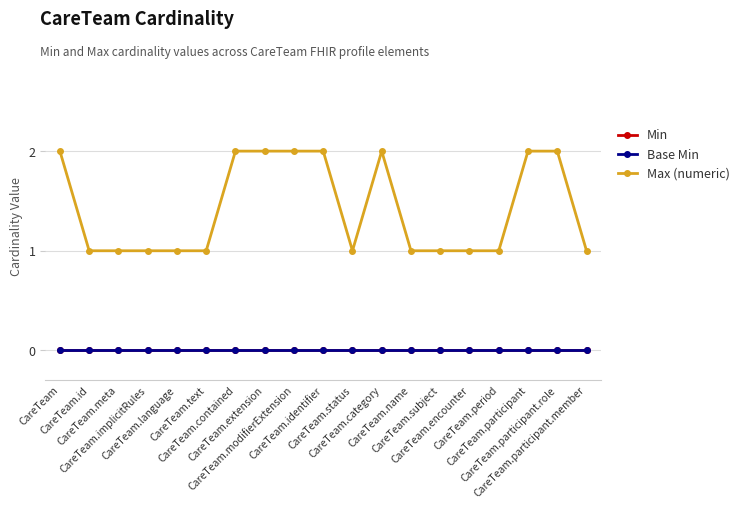

Does the chart have visible grid lines?

Yes